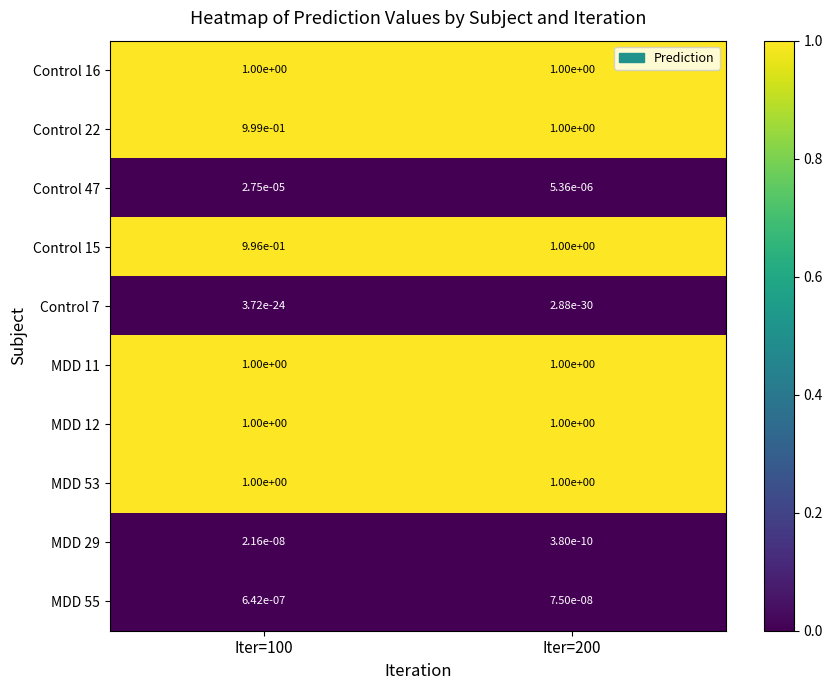

Which series has the largest range (max minus min)?

Control 15